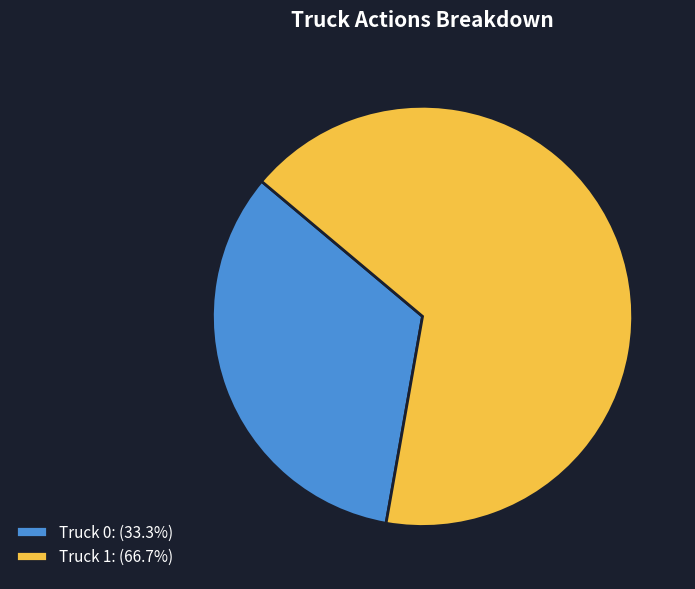

Between Truck 1 and Truck 0, which is larger?

Truck 1